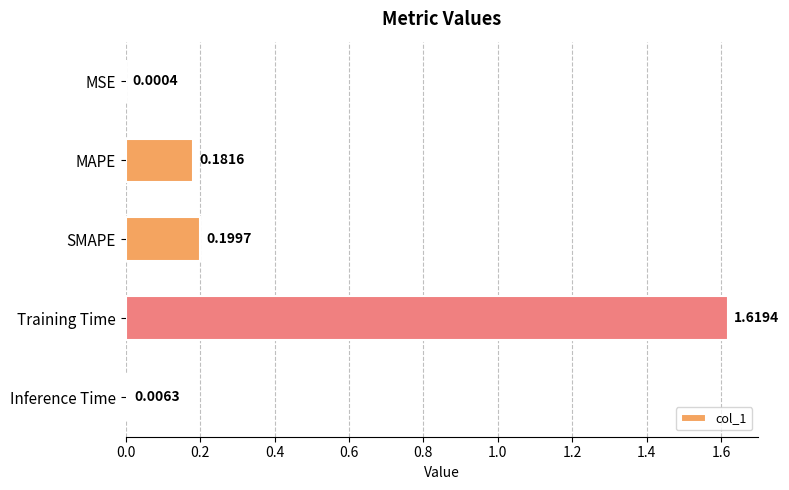

What is the sum of all values?

2.0